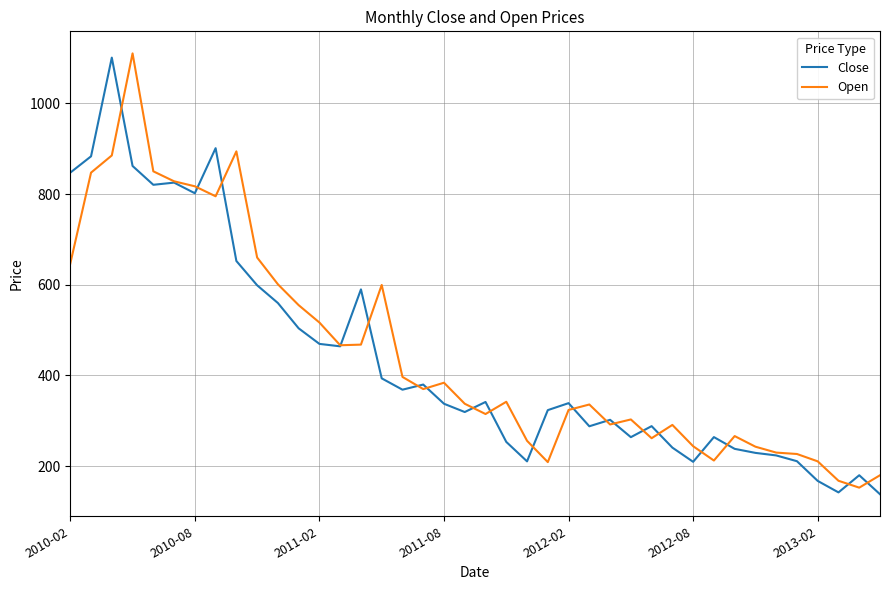

What is the lowest value of the Close series?

138.2